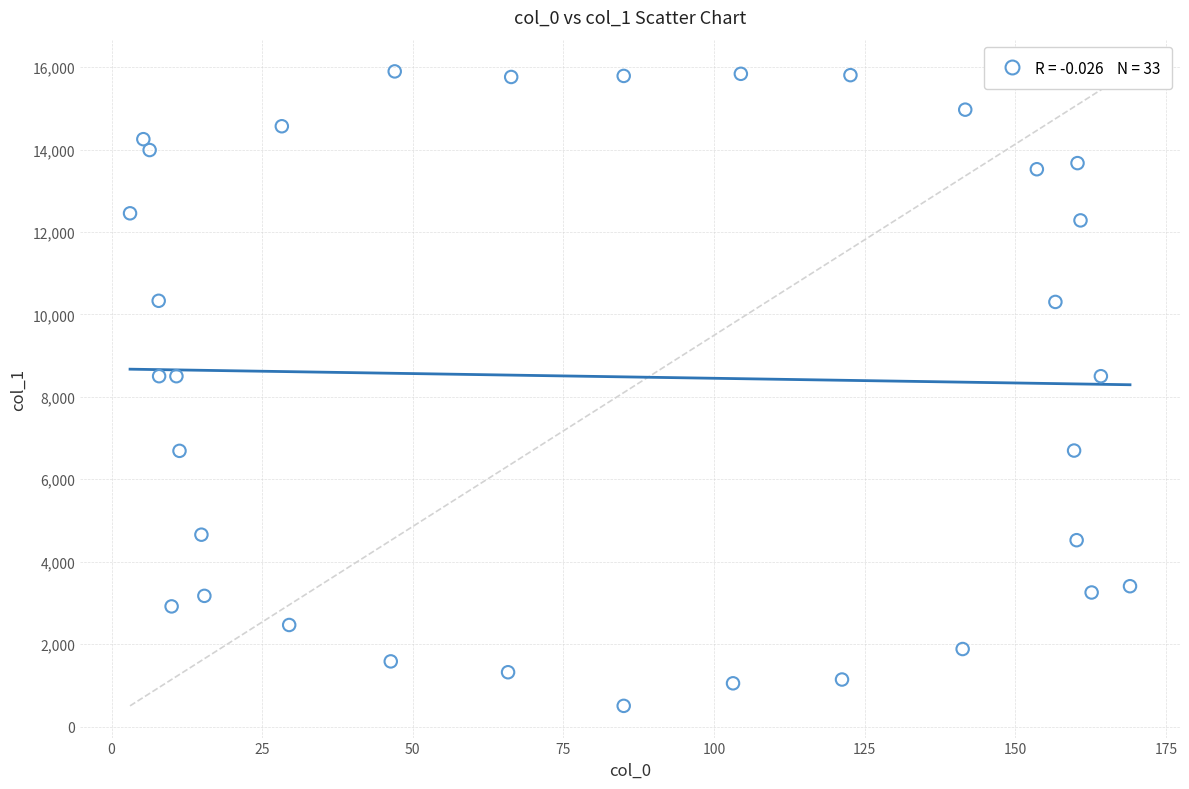

What is the range of Y values (max minus min)?

15393.7